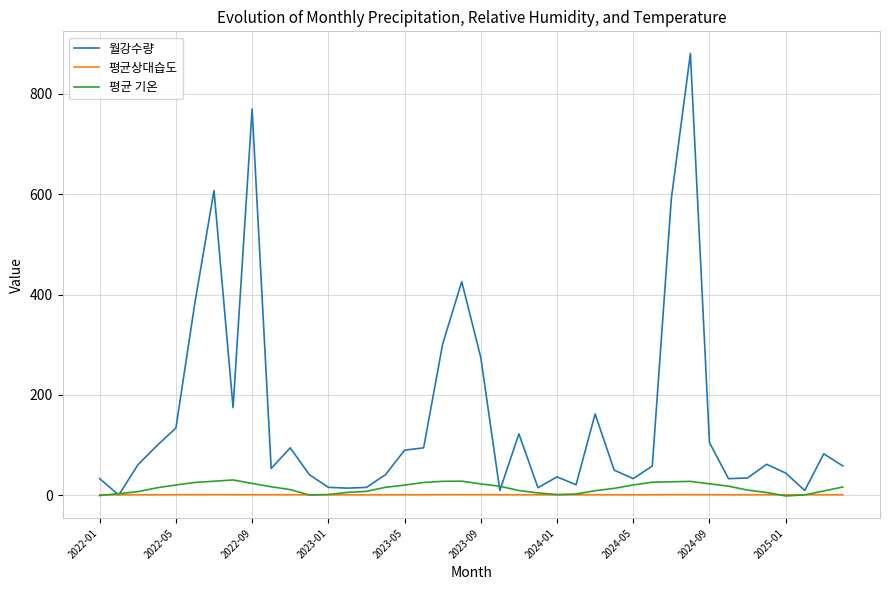

Which series has the largest total across all categories?

월강수량